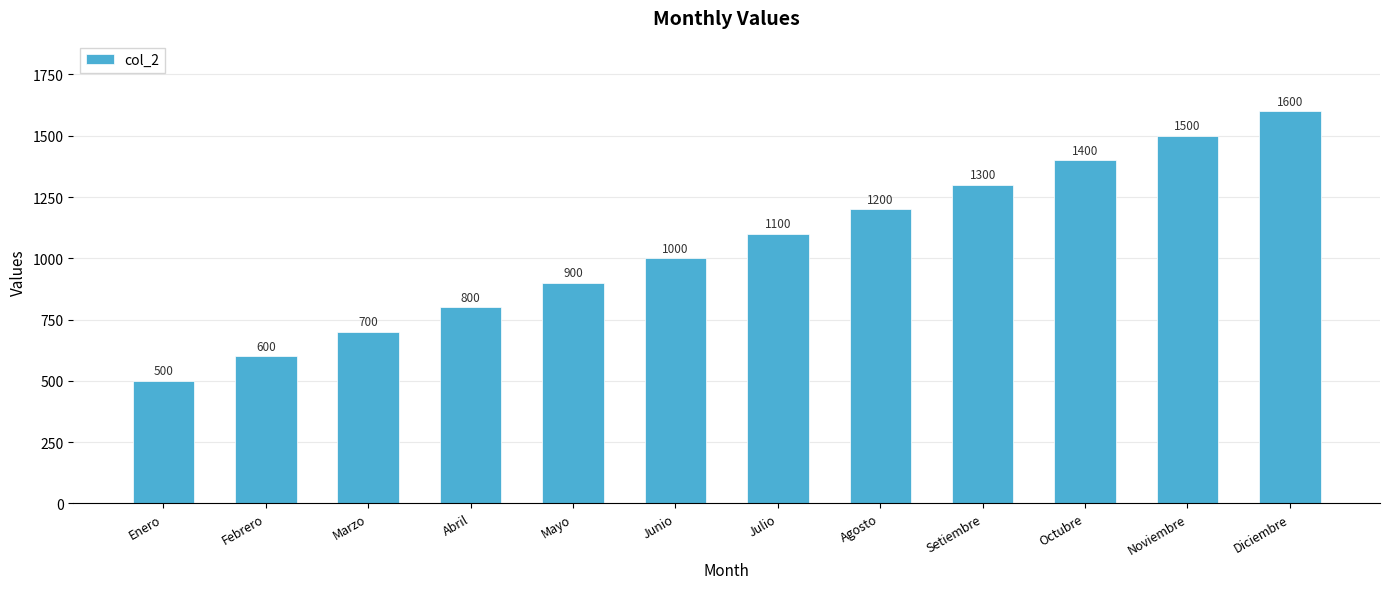

Rank the categories by value from lowest to highest.

Enero, Febrero, Marzo, Abril, Mayo, Junio, Julio, Agosto, Setiembre, Octubre, Noviembre, Diciembre